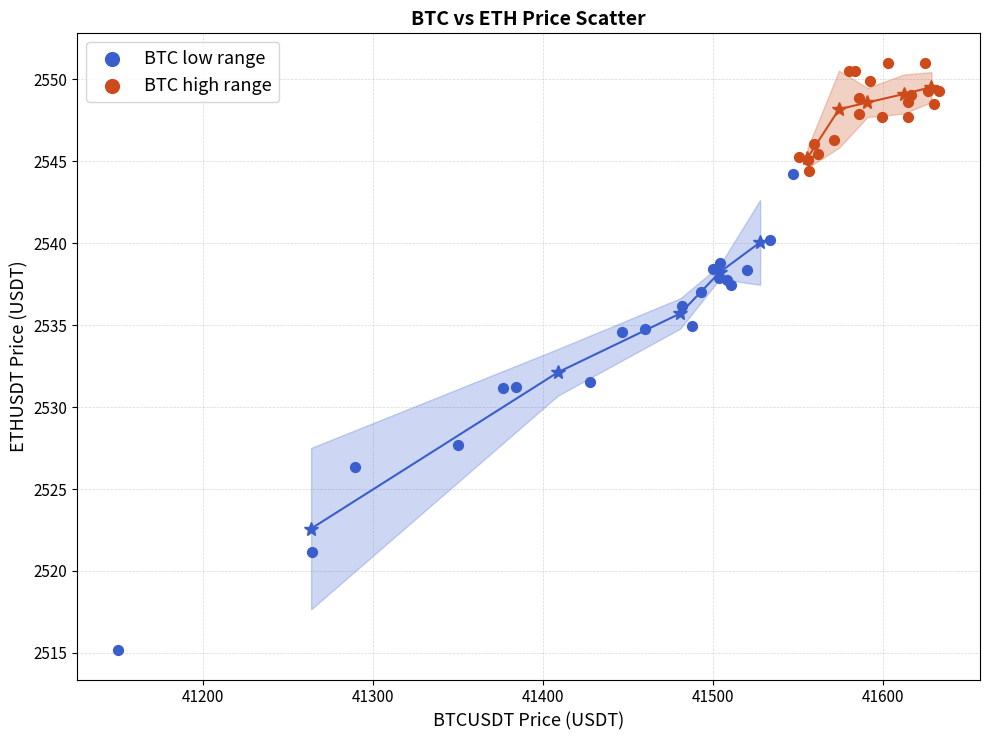

Which series contains the lowest Y value?

BTC low range